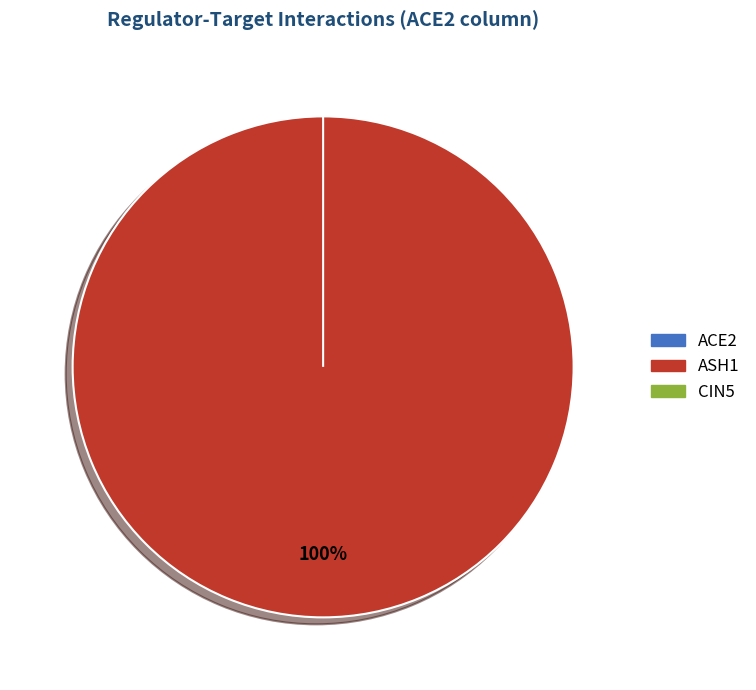

Which category has the smallest portion of the pie?

ACE2